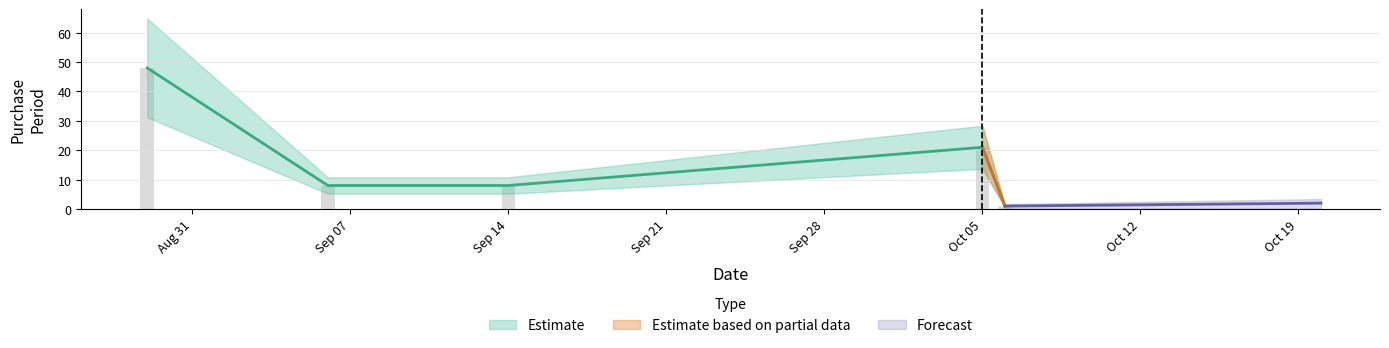

True or false: the data shows 8 at Sep 14.

True